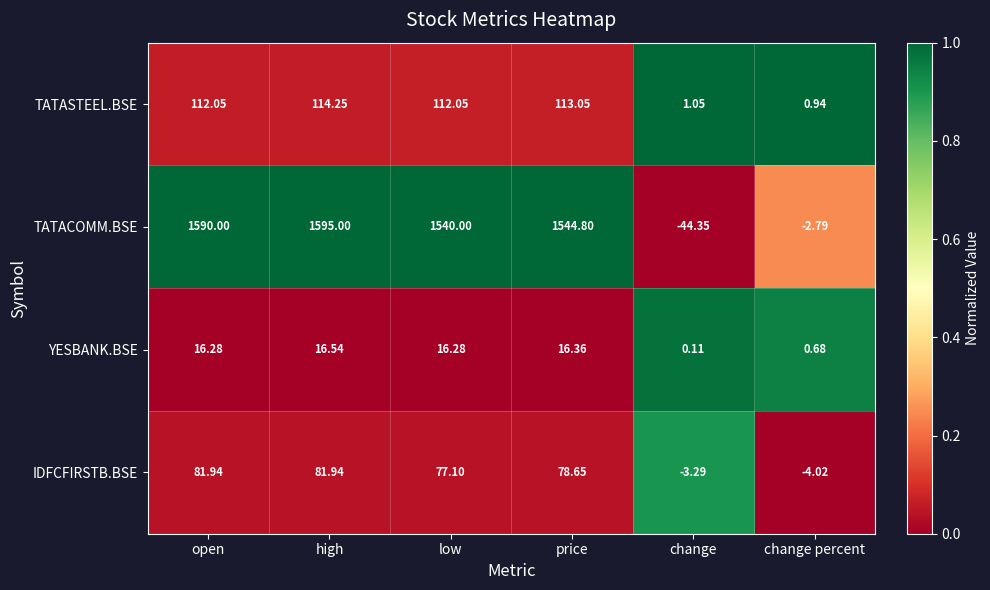

Which category has the lowest value across all series?

change